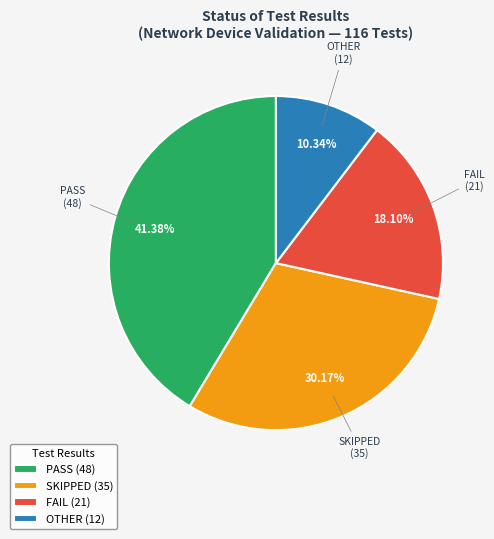

To the nearest percent, what is the difference between the largest and smallest slice percentages?

31%